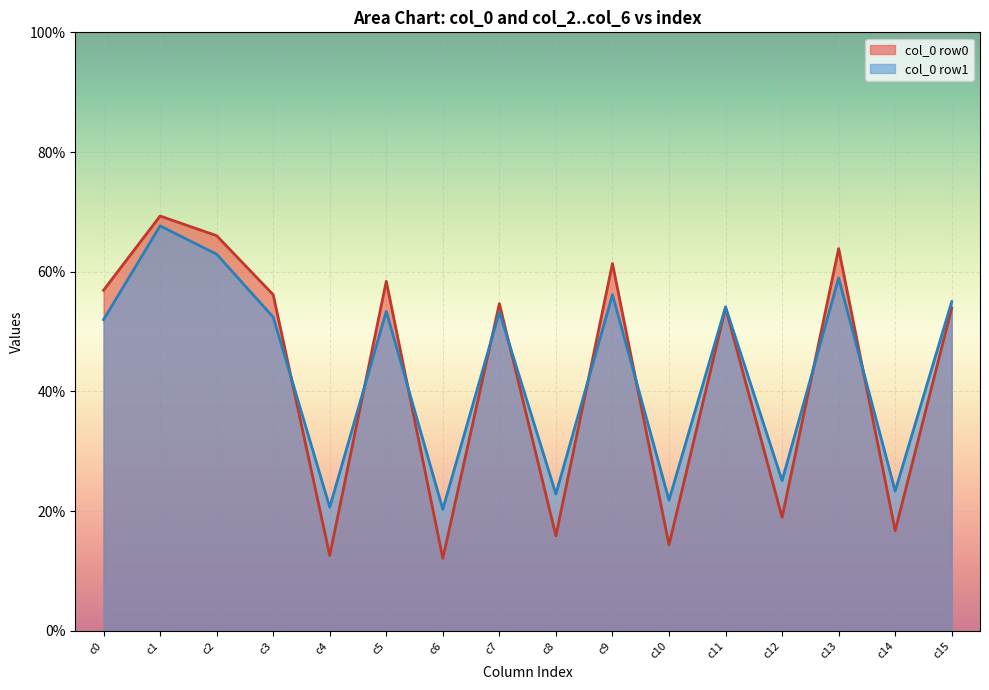

What is the highest value of the col_0 row0 series?

69.3